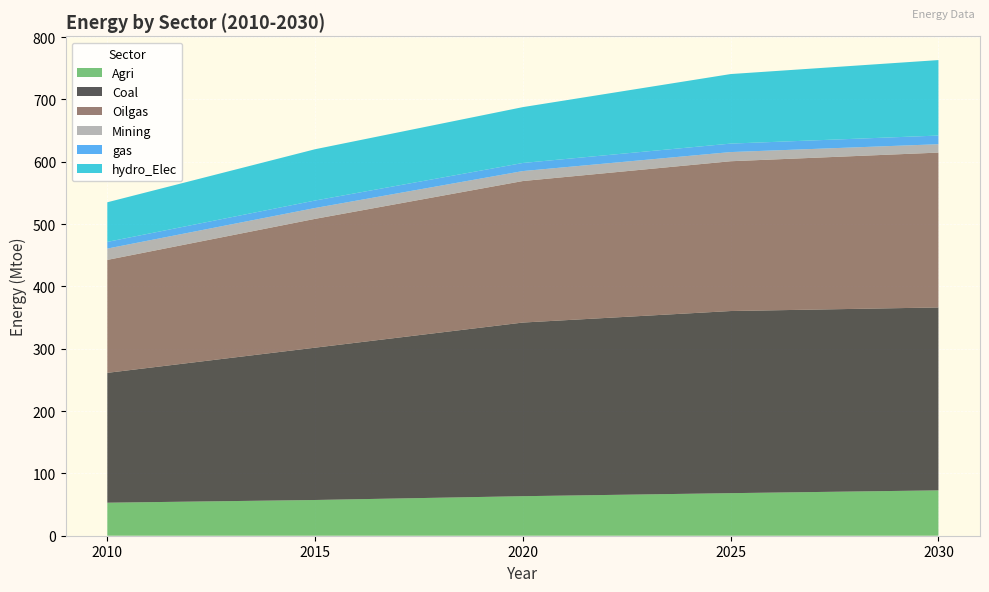

Reading right to left, transcribe all the data shown in this chart.

Agri: 2030=72.8	2025=68.3	2020=63.4	2015=57.3	2010=53.0
Coal: 2030=293.5	2025=292.2	2020=278.6	2015=244.4	2010=208.4
Oilgas: 2030=248.5	2025=240.3	2020=227.1	2015=206.7	2010=181.2
Mining: 2030=13.5	2025=14.7	2020=16.0	2015=17.4	2010=18.2
gas: 2030=13.9	2025=13.6	2020=13.0	2015=12.0	2010=10.7
hydro_Elec: 2030=121.1	2025=111.6	2020=89.6	2015=82.3	2010=63.6